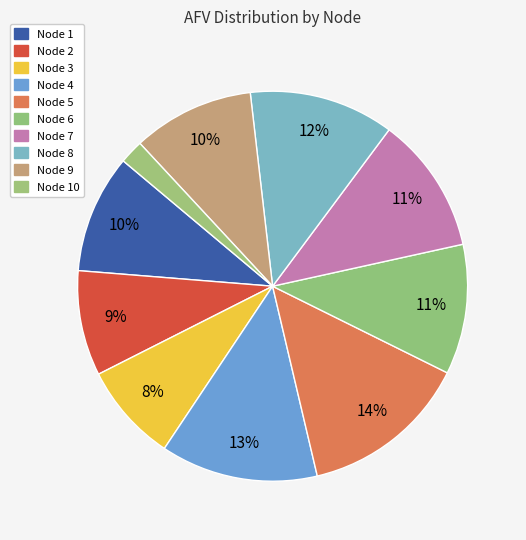

How many segments does this pie chart have?

10